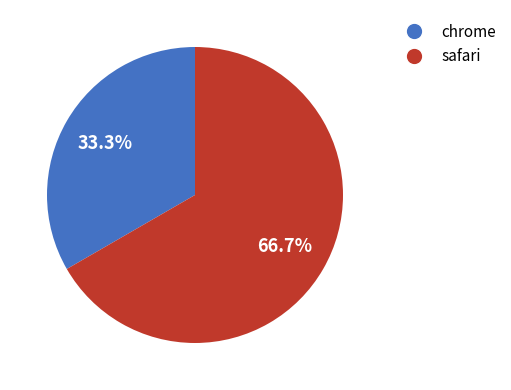

To the nearest percent, what is the average slice percentage?

50%